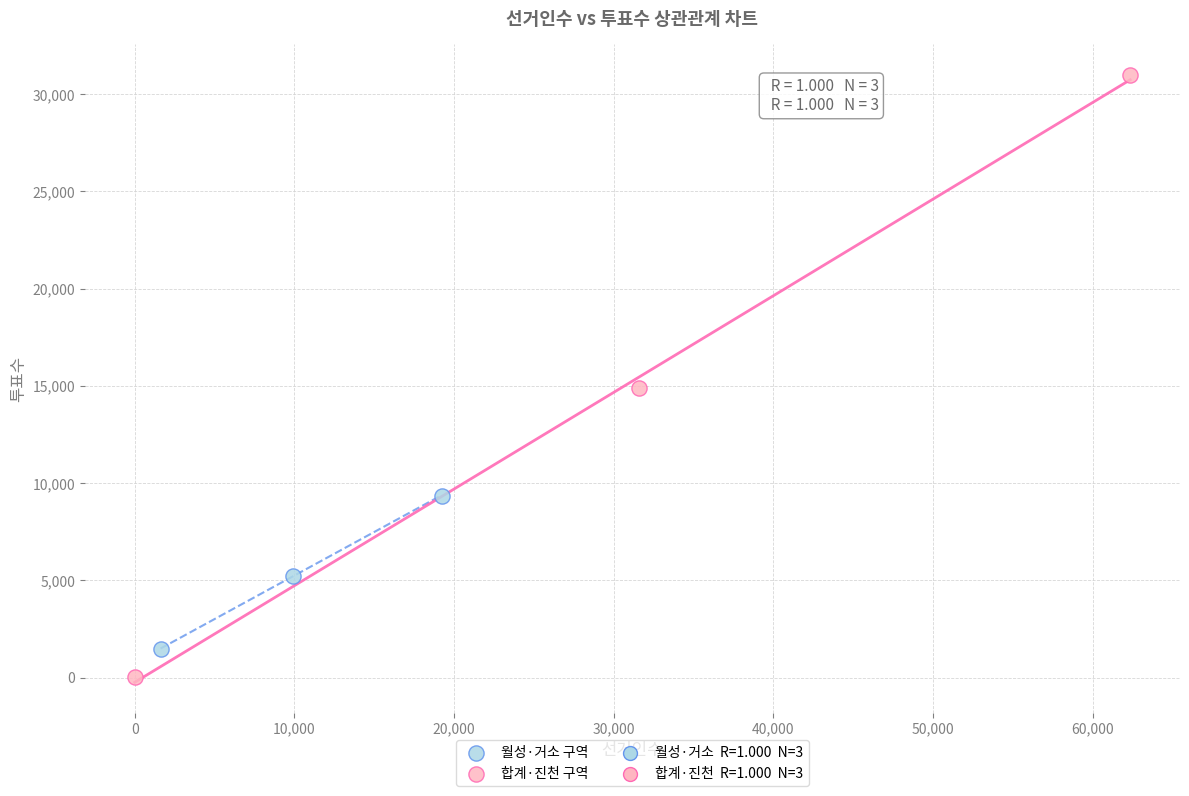

Which series contains the lowest Y value?

합계·진천 구역